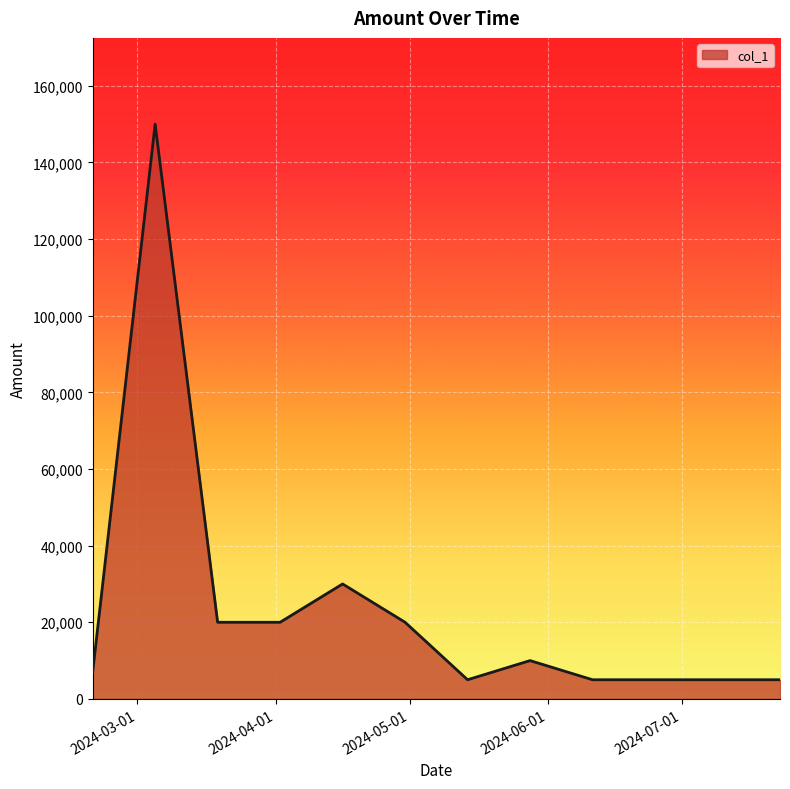

What is the minimum value shown in the chart?

5000